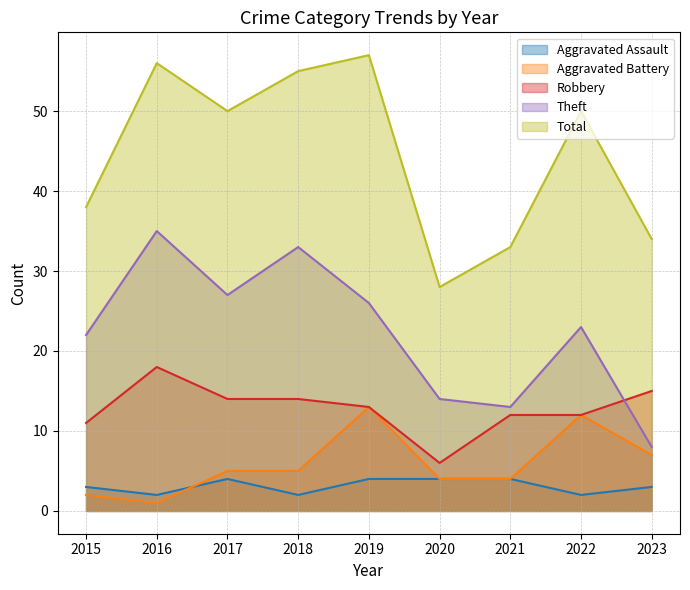

Where is the first local maximum for Total?

2016